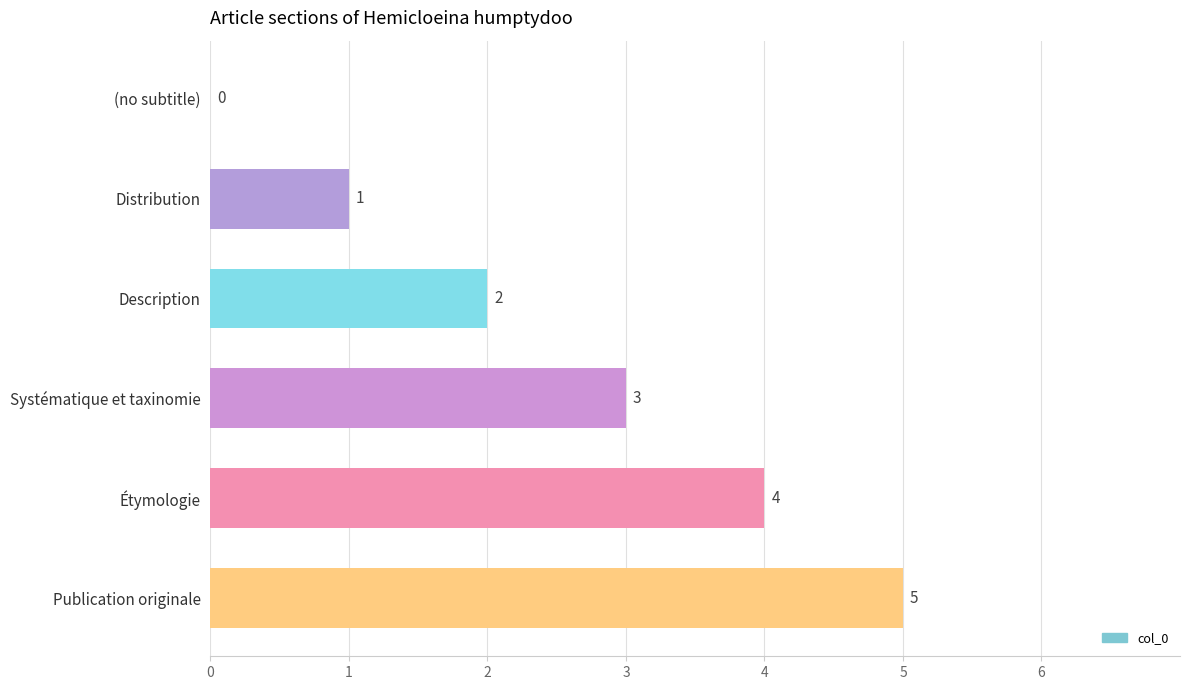

How many values are between 1 and 4?

4